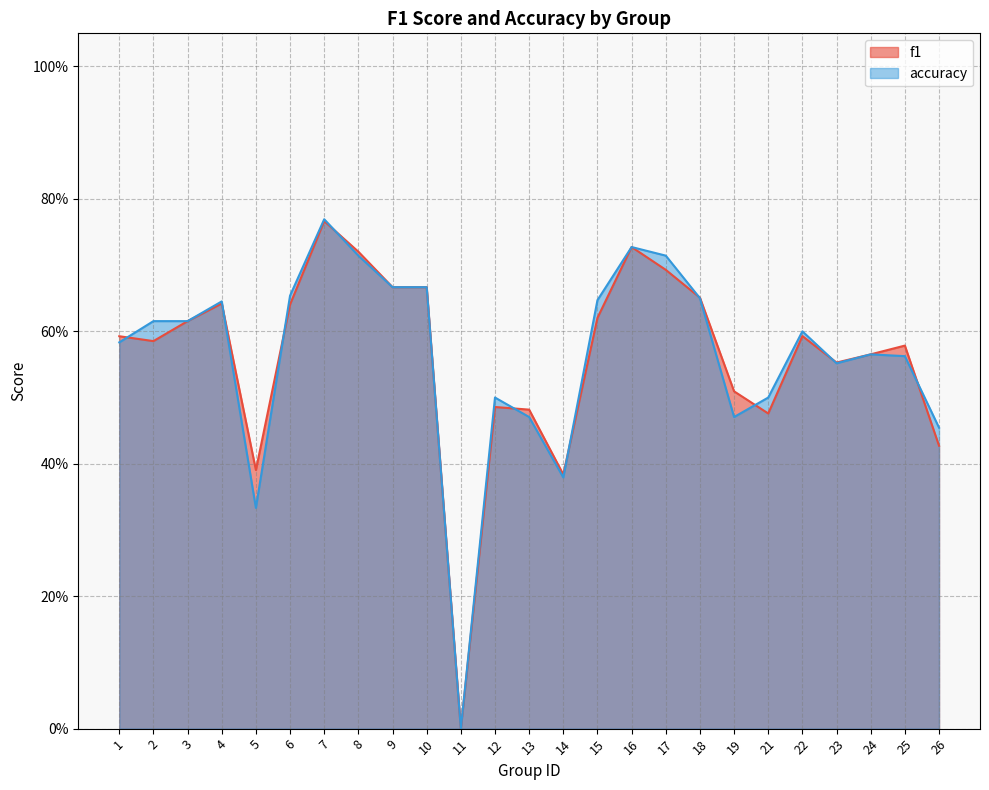

List the labels in order of f1 value, largest first.

7, 16, 8, 17, 9, 10, 18, 4, 6, 15, 3, 22, 1, 2, 25, 24, 23, 19, 12, 13, 21, 26, 5, 14, 11